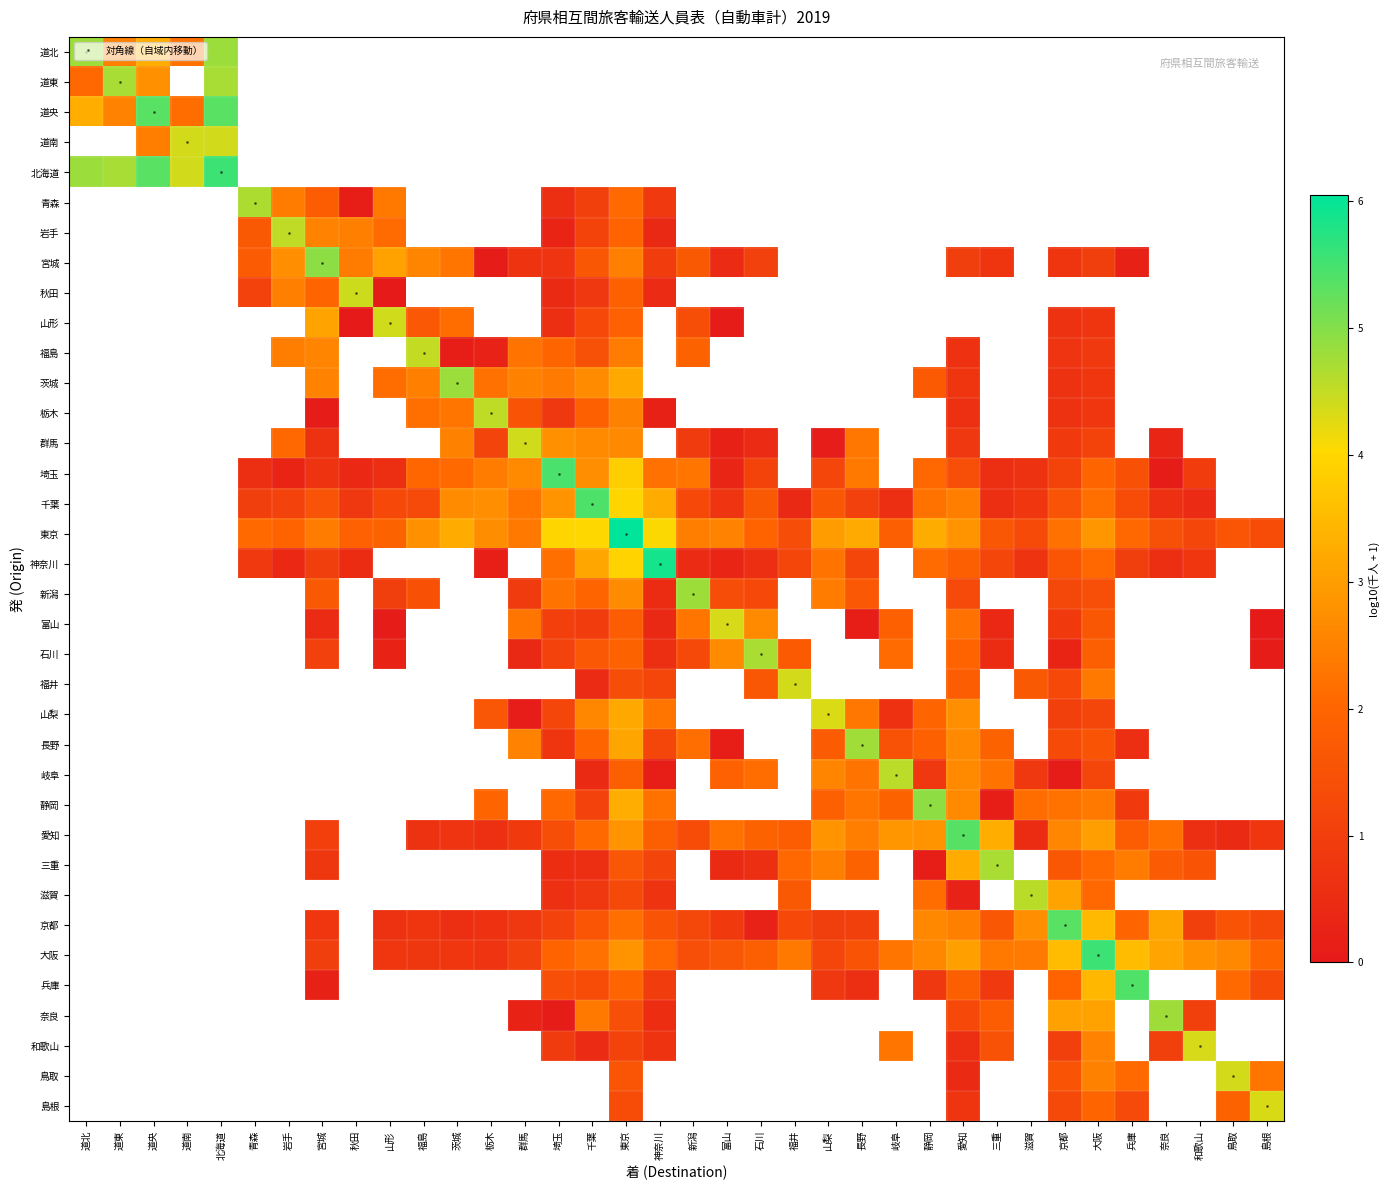

List the series in order of their peak value, highest first.

対角線（自域内移動）, 道央, 道北, 道南, 北海道, 青森, 岩手, 宮城, 秋田, 山形, 福島, 茨城, 栃木, 群馬, 埼玉, 千葉, 東京, 神奈川, 新潟, 富山, 石川, 福井, 山梨, 長野, 岐阜, 静岡, 愛知, 三重, 滋賀, 京都, 大阪, 兵庫, 奈良, 和歌山, 鳥取, 島根, 道東